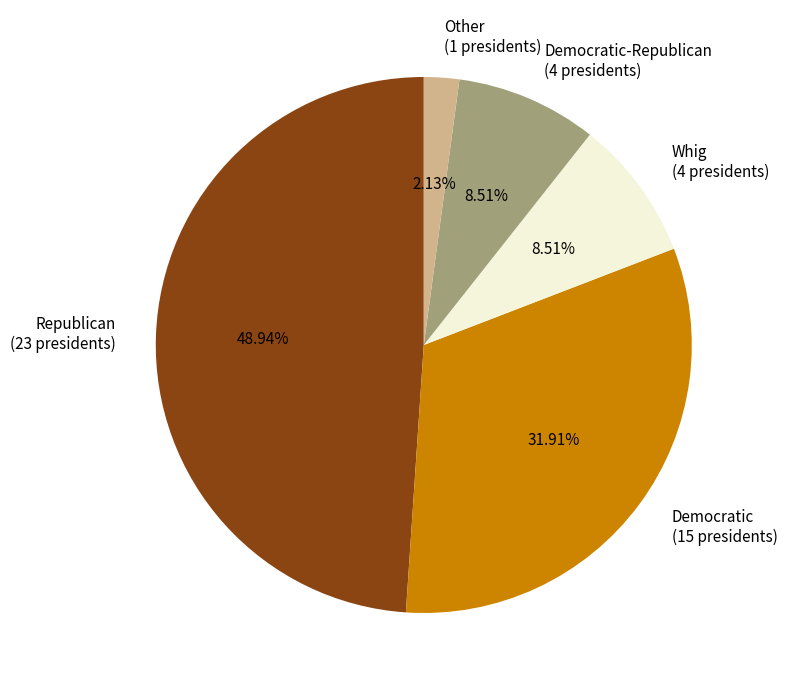

Is Democratic (15 presidents) the majority of the pie?

No